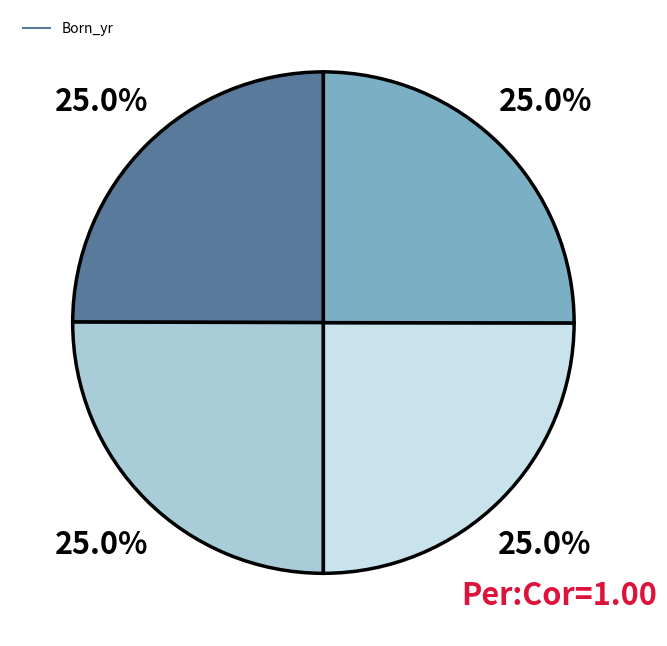

Is there a majority slice in this chart?

No